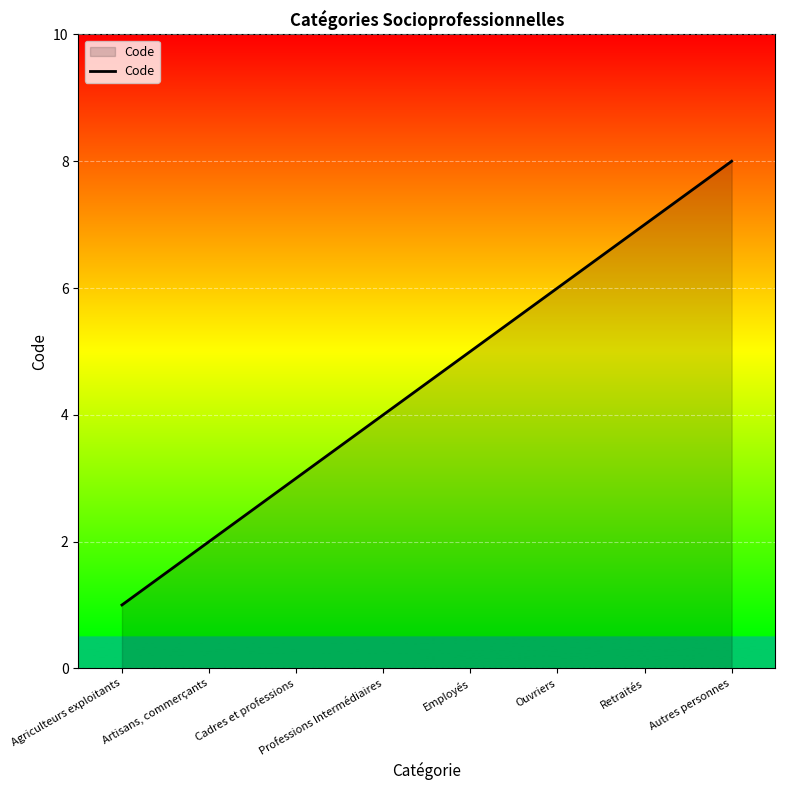

Where is the data nearest to the value 4?

Professions Intermédiaires